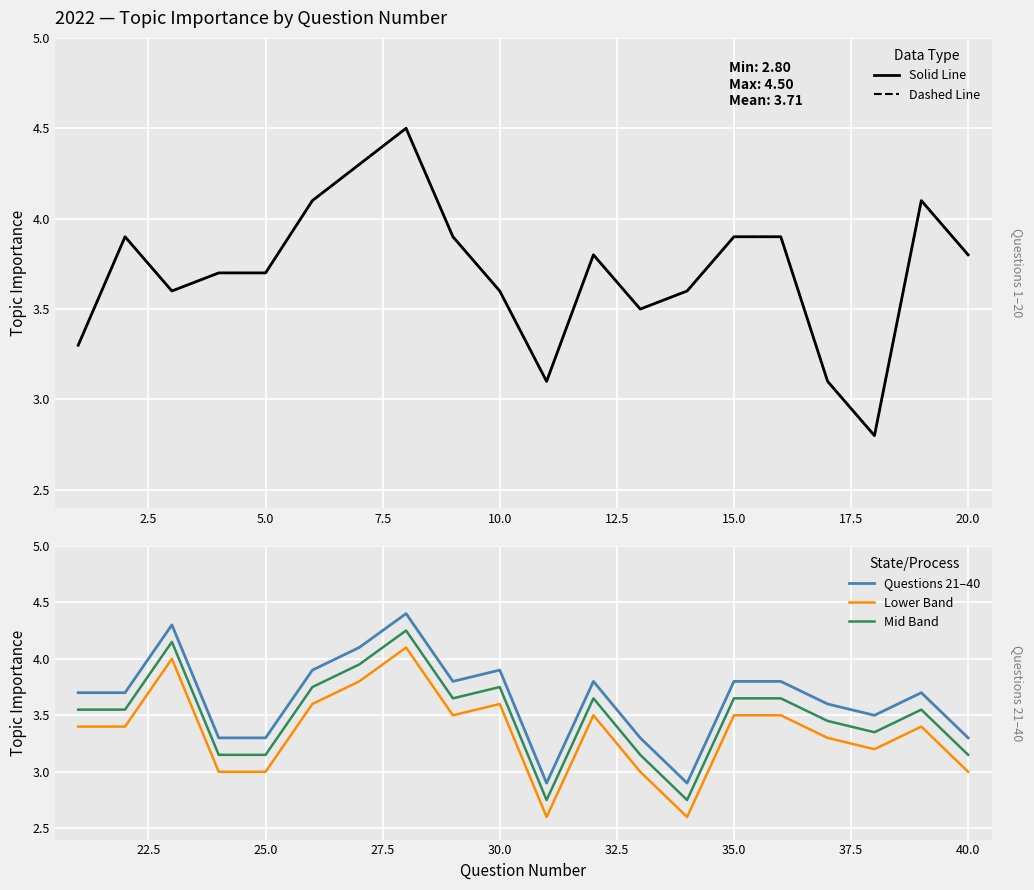

True or false: Mid Band and Questions 21–40 intersect in this chart.

False